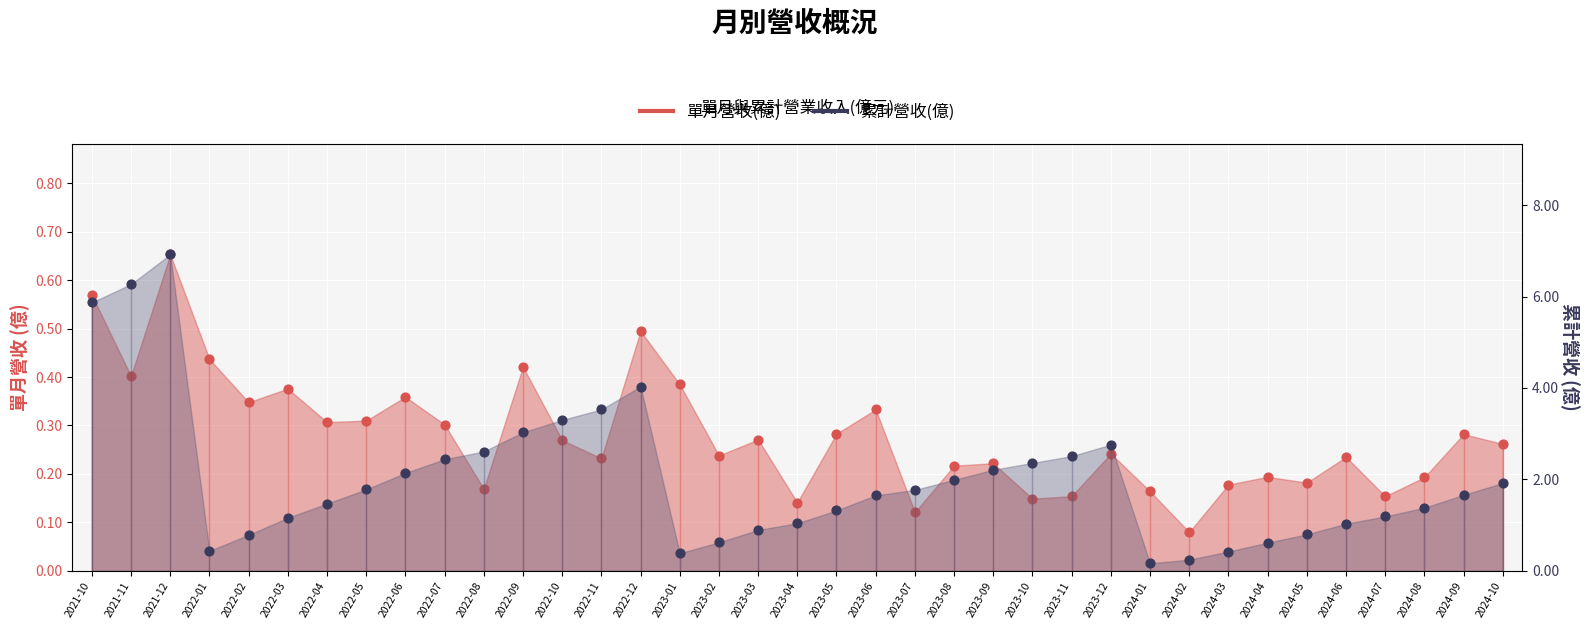

Which series has the largest total across all categories?

累計營收(億)